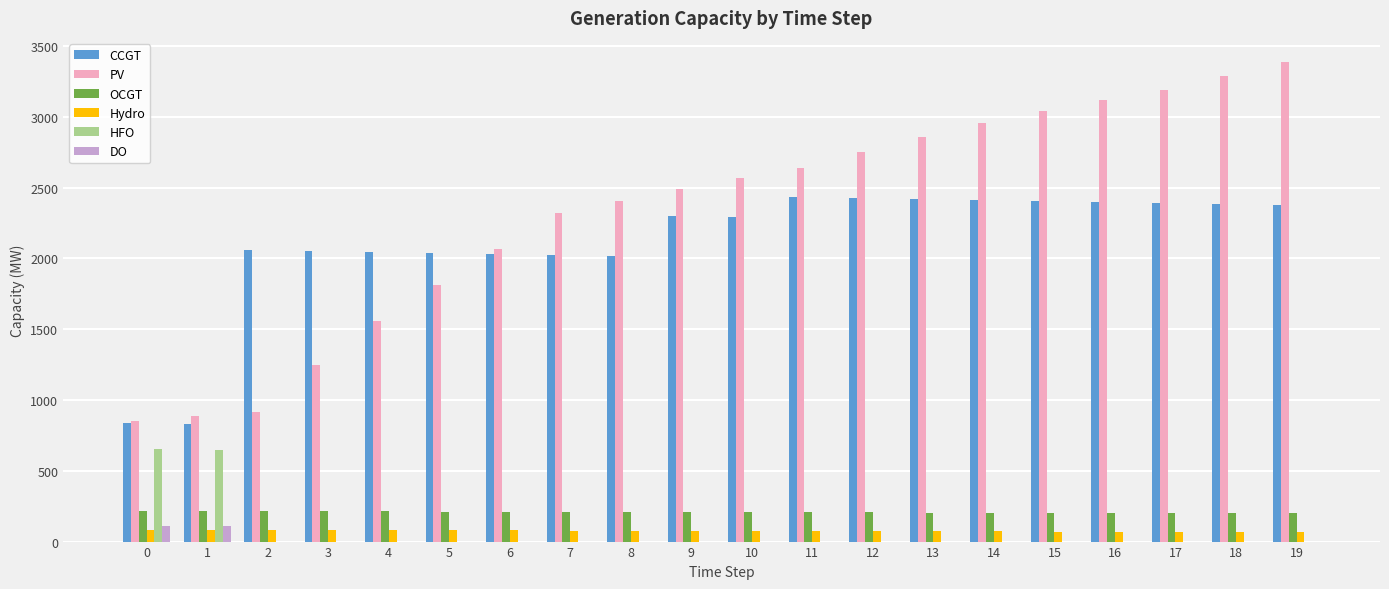

Is the value of Hydro at 8 greater than the value of PV at 17?

No